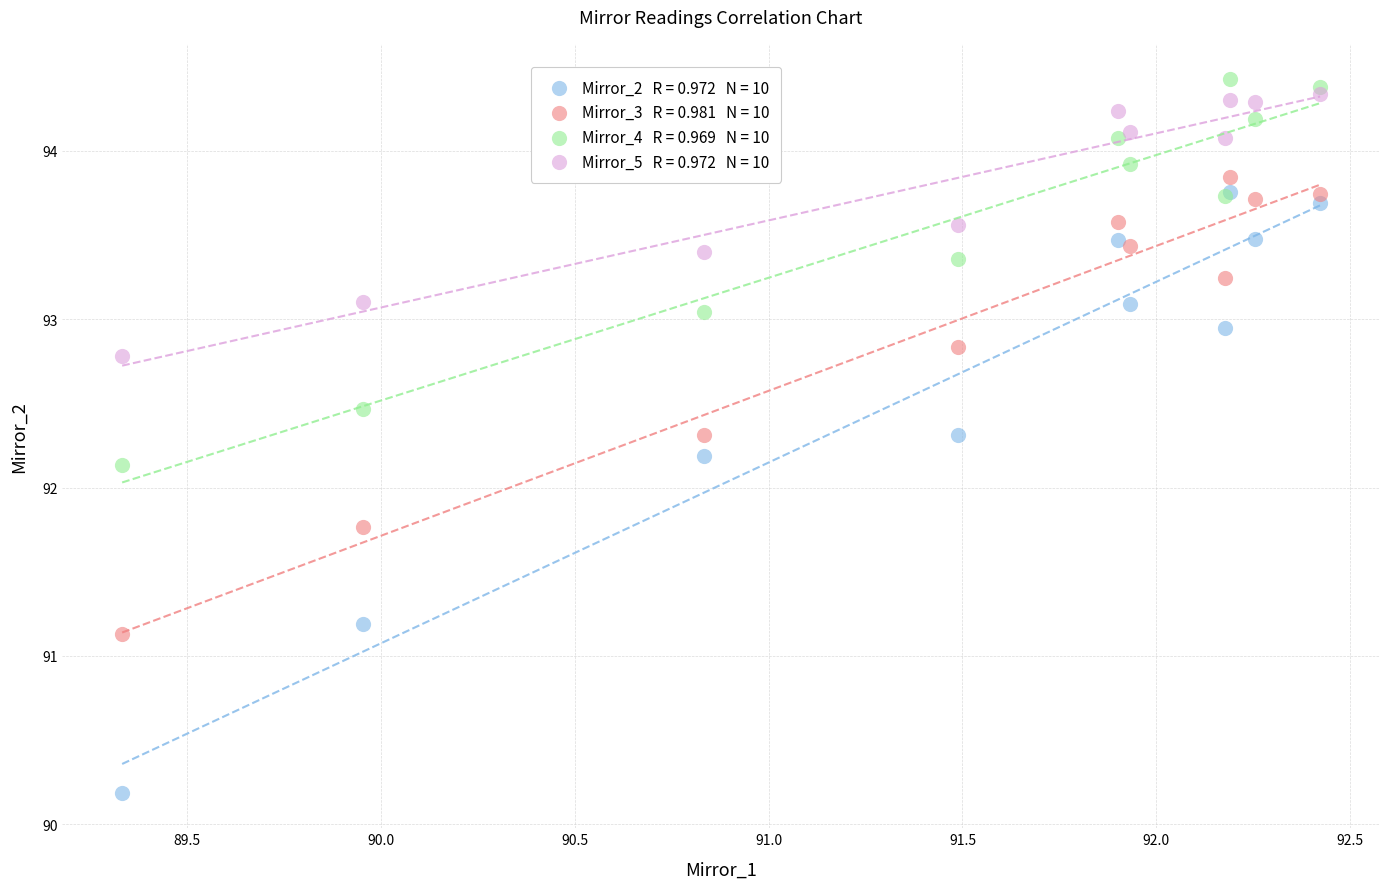

Across all series, what Y value is closest to 92?

92.1